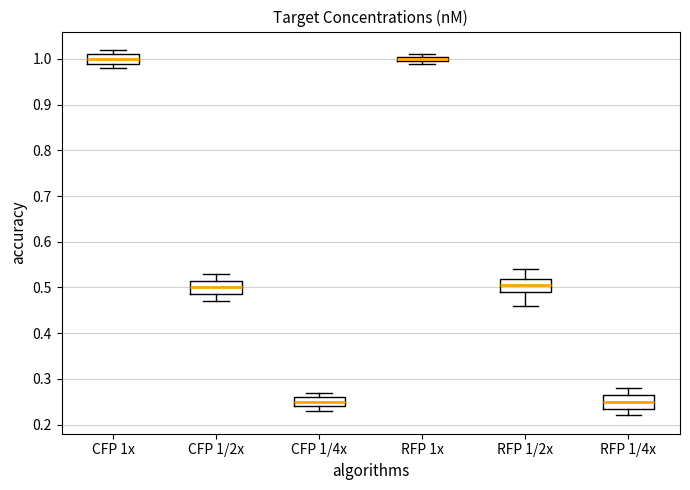

Where does the median line of the box for RFP 1/4x sit on the y-axis? The values are not printed on the chart, so give them approximately, as read against the axis.

0.25